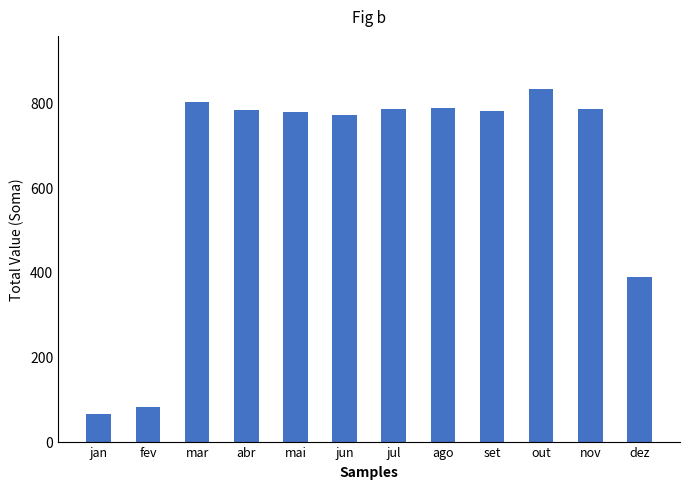

What is the sum of all values?

7633